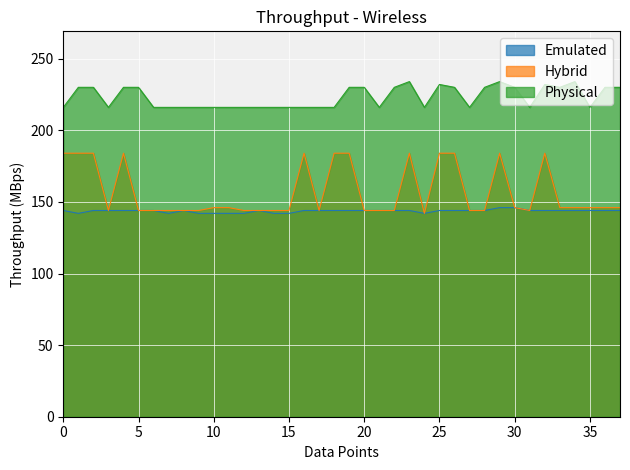

Which series has the largest range (max minus min)?

Hybrid